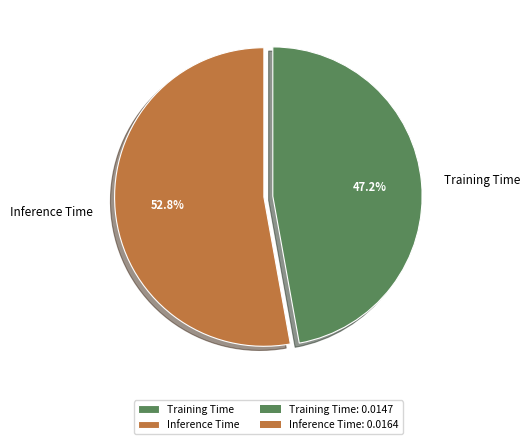

To the nearest percent, what is the combined percentage of Training Time and Inference Time?

100%